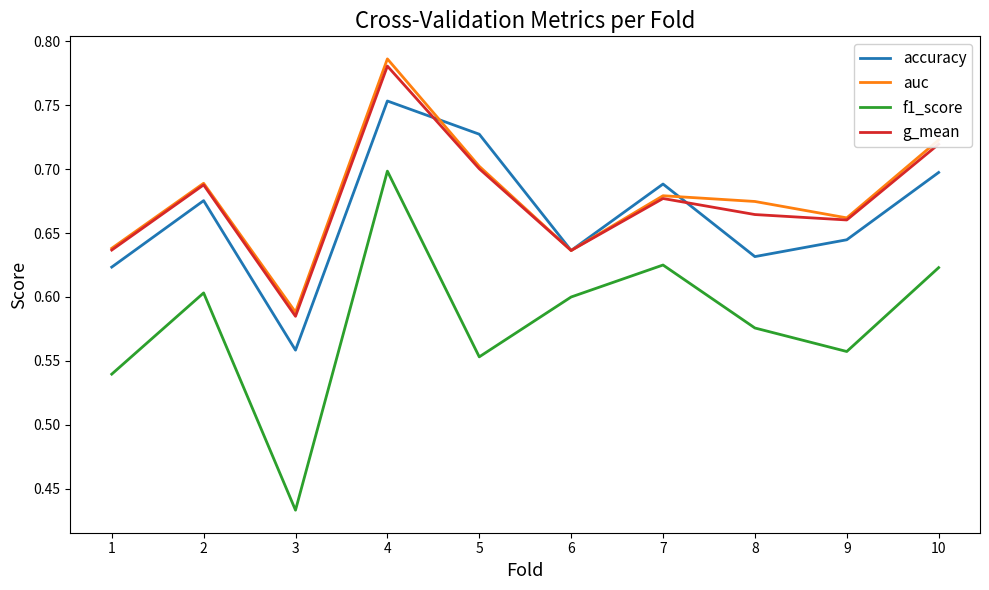

True or false: accuracy and f1_score cross at least once.

False